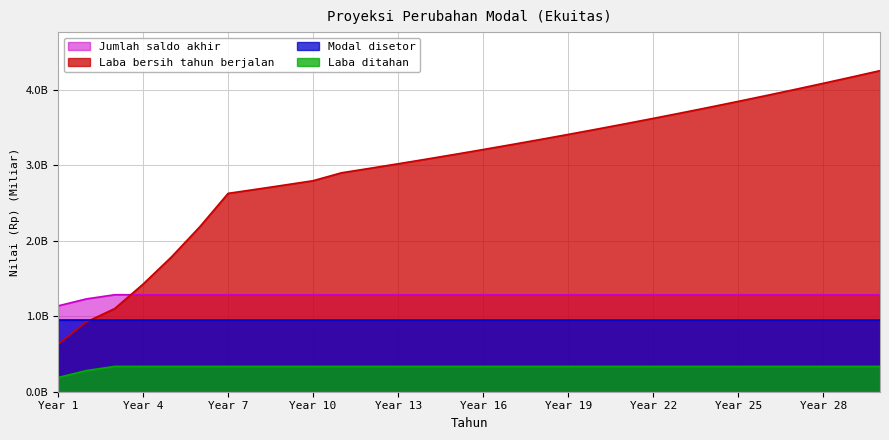

What are all the series names shown in the legend?

Jumlah saldo akhir, Laba bersih tahun berjalan, Modal disetor, Laba ditahan